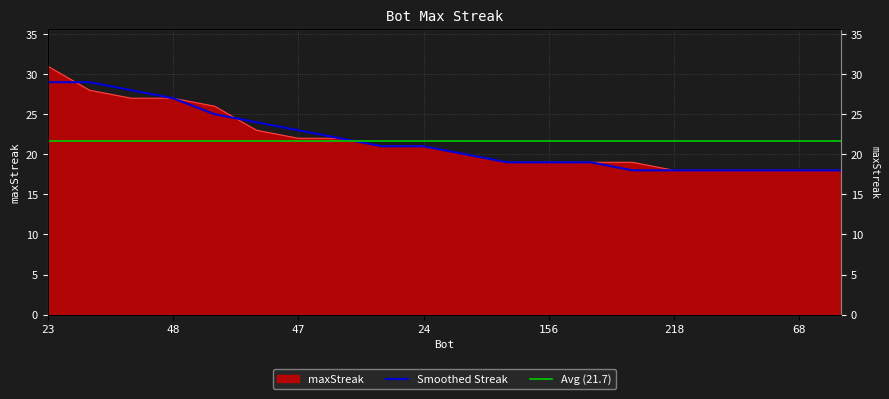

True or false: the data shows 10 at 103.

False